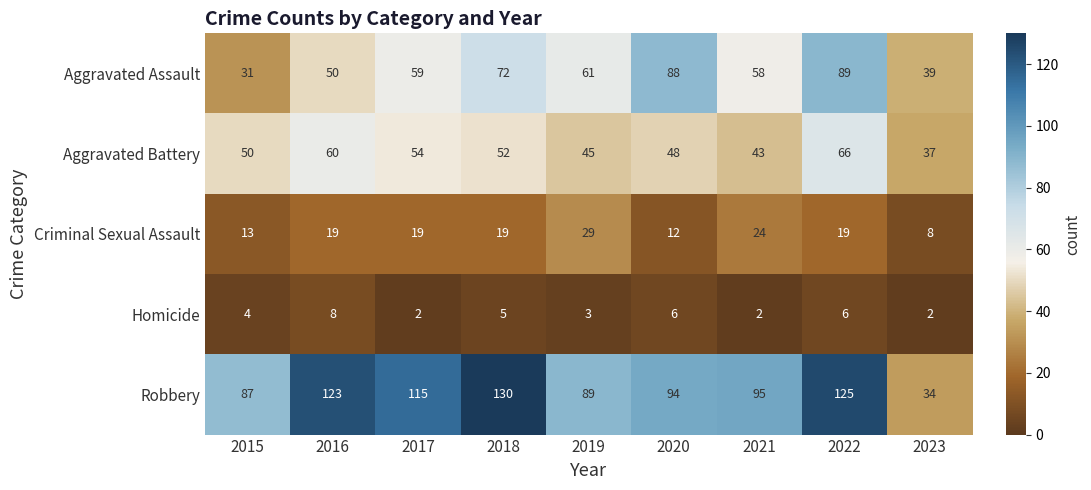

At how many categories does at least one series exceed 47?

8